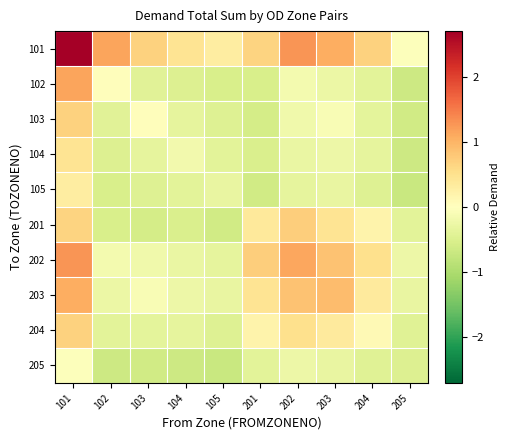

Which series has the largest total across all categories?

101